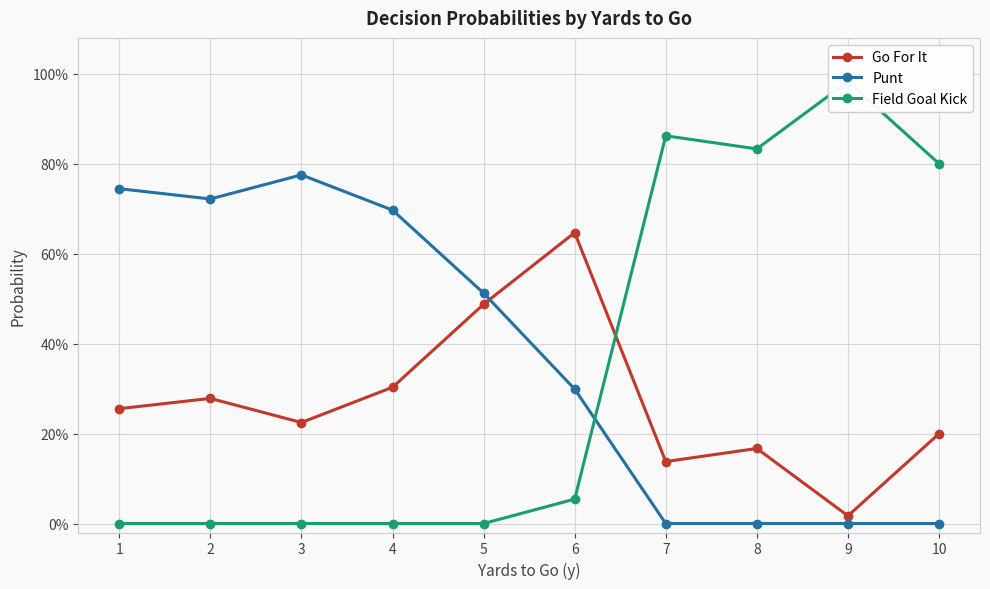

Between 1 and 6, which series saw the biggest shift?

Punt